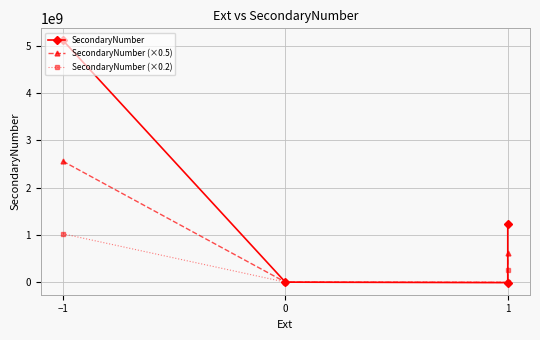

True or false: SecondaryNumber (×0.5) has a value of 274658743.5 at 1.

False